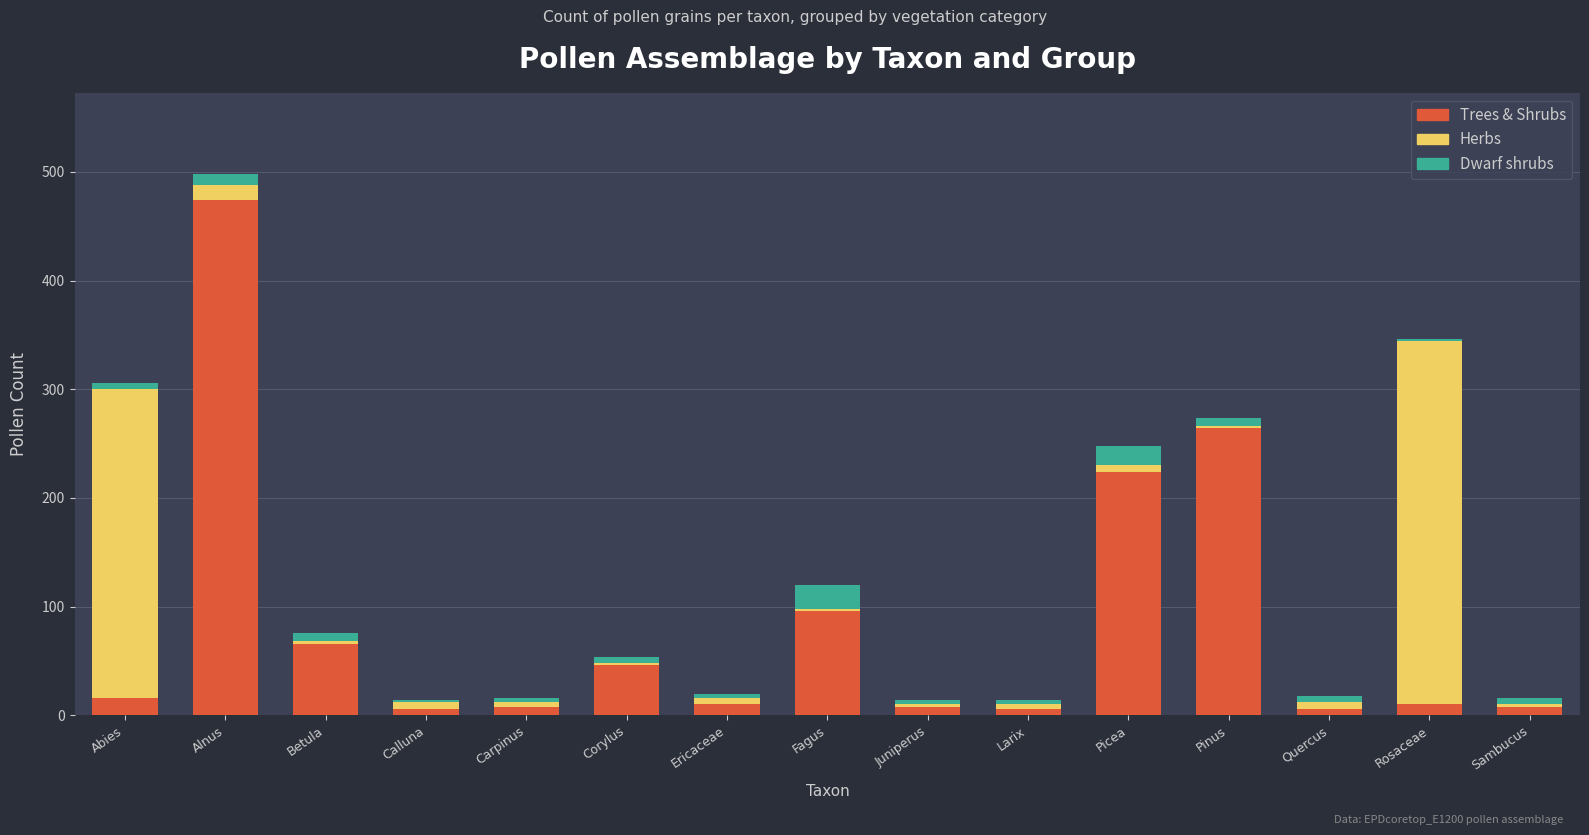

Count the number of categories in the chart.

15